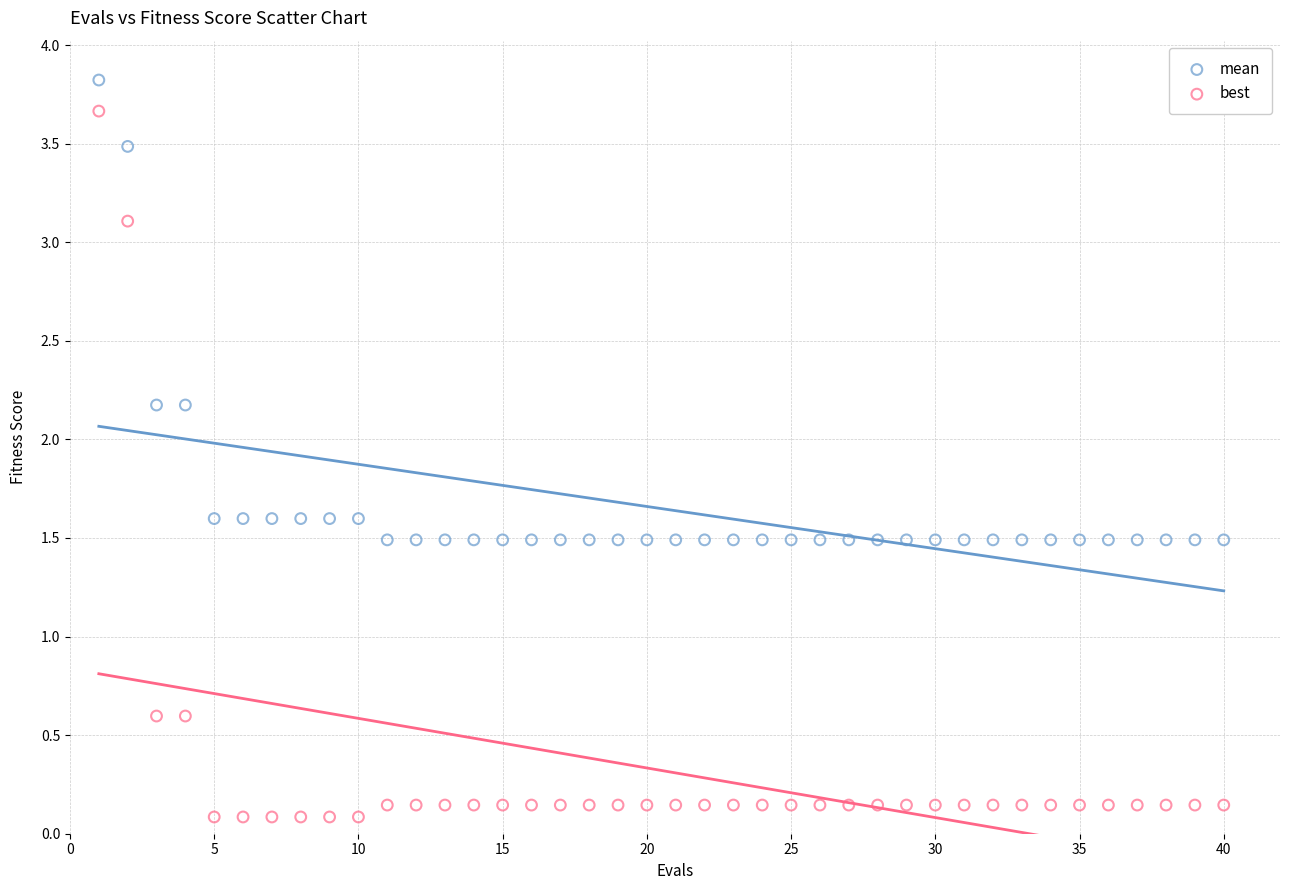

Which series reaches the maximum Y coordinate?

mean